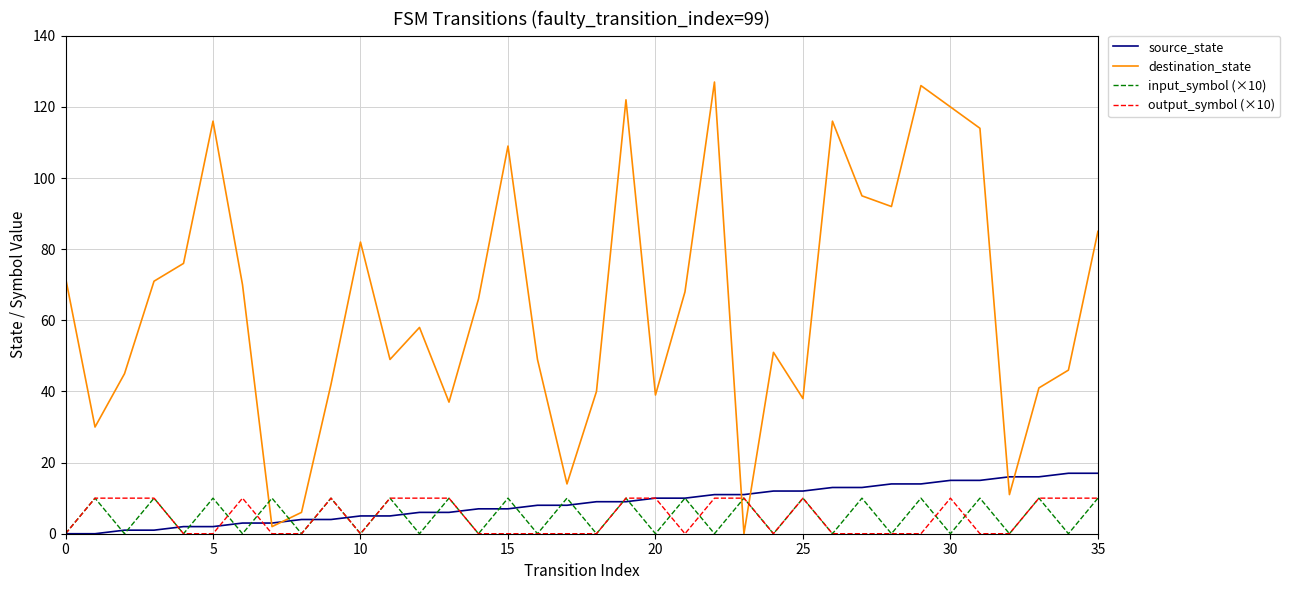

Which series ends up on top after the final intersection of source_state and input_symbol (×10)?

source_state